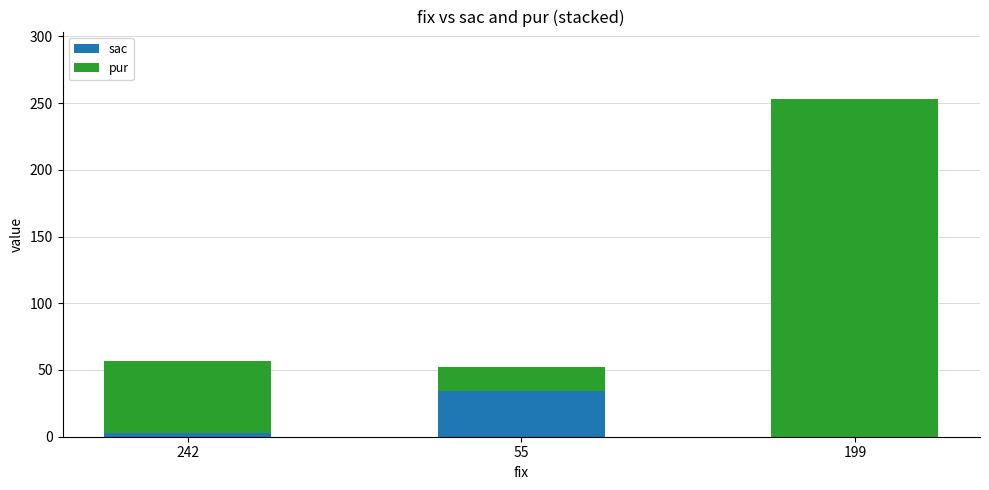

Does the chart contain stacked bars?

Yes